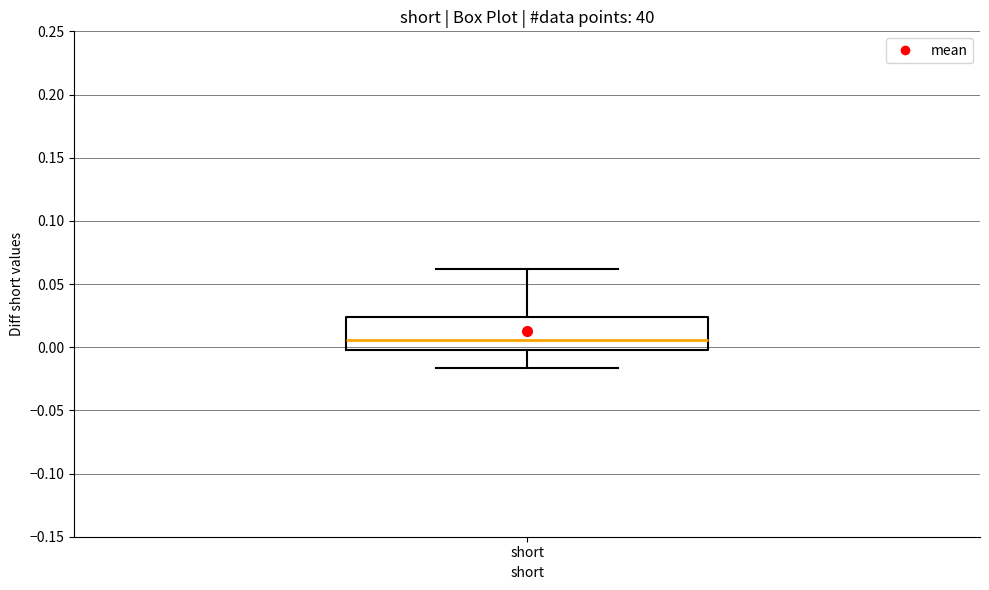

Where is the lower edge of the box for short on the y-axis? The values are not printed on the chart, so give them approximately, as read against the axis.

0.000